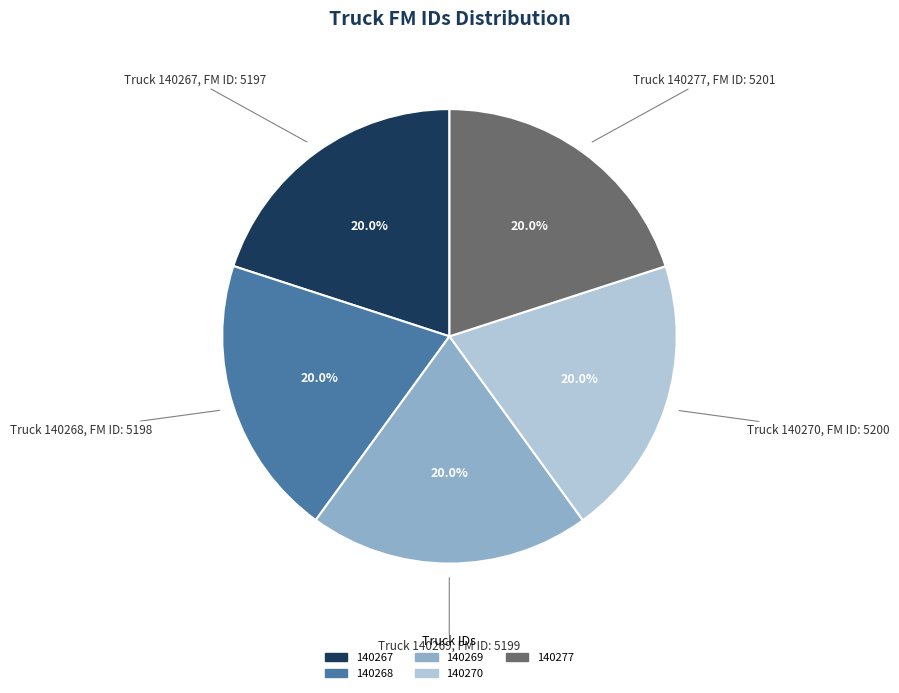

What is the ratio of the value at 140267 to the value at 140277?

1.0